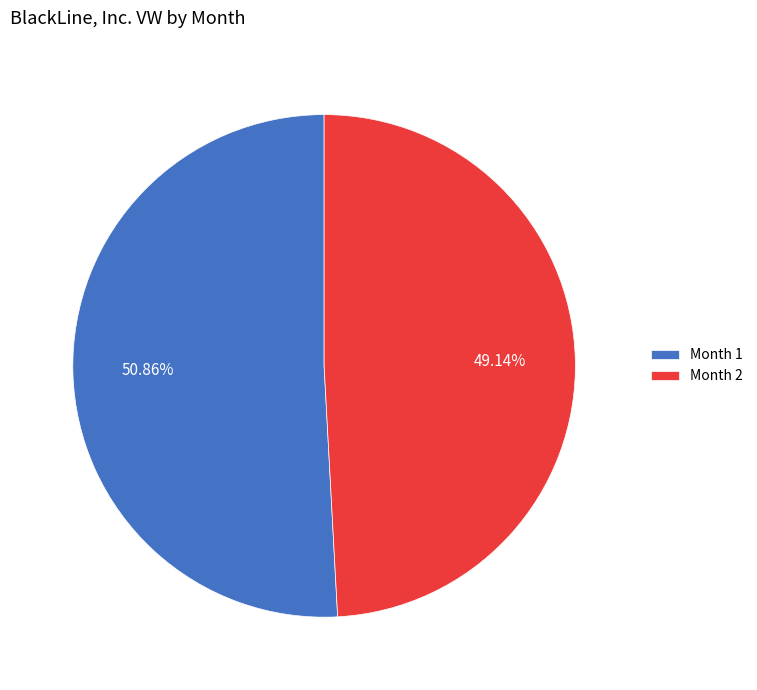

What is the ratio of the value at Month 1 to the value at Month 2?

1.0